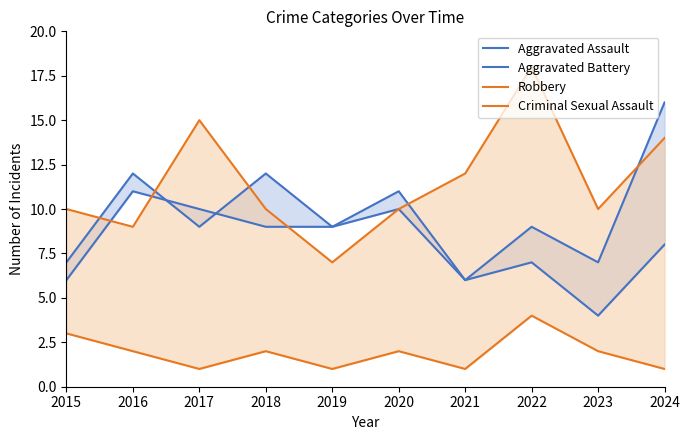

How many Aggravated Battery values are between 6 and 10?

7